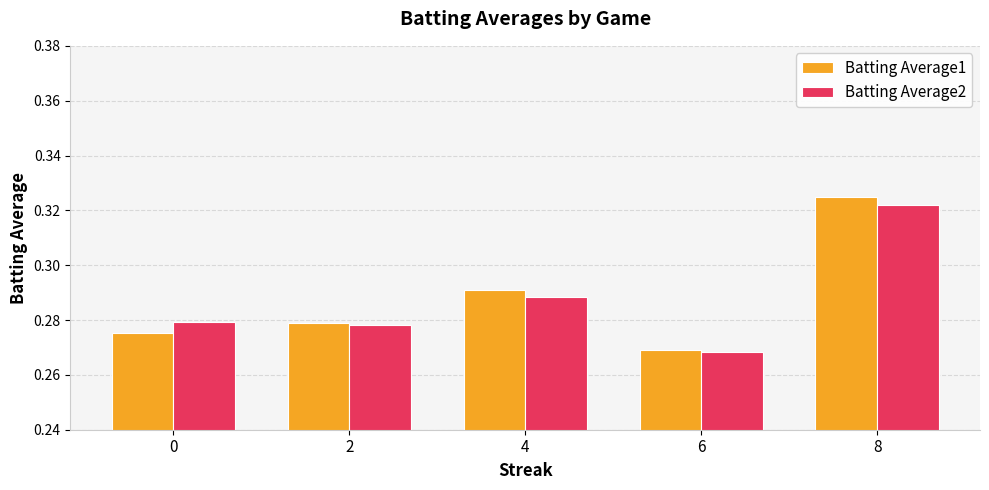

At which category does the chart reach its peak across all series?

8